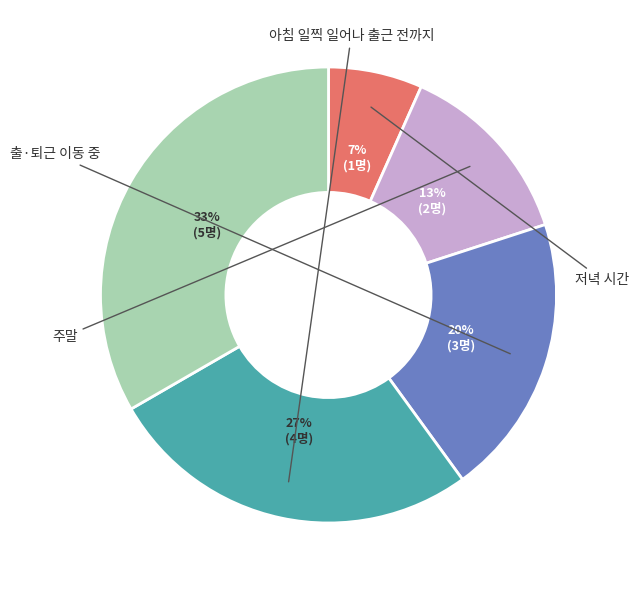

Is there a majority slice in this chart?

No